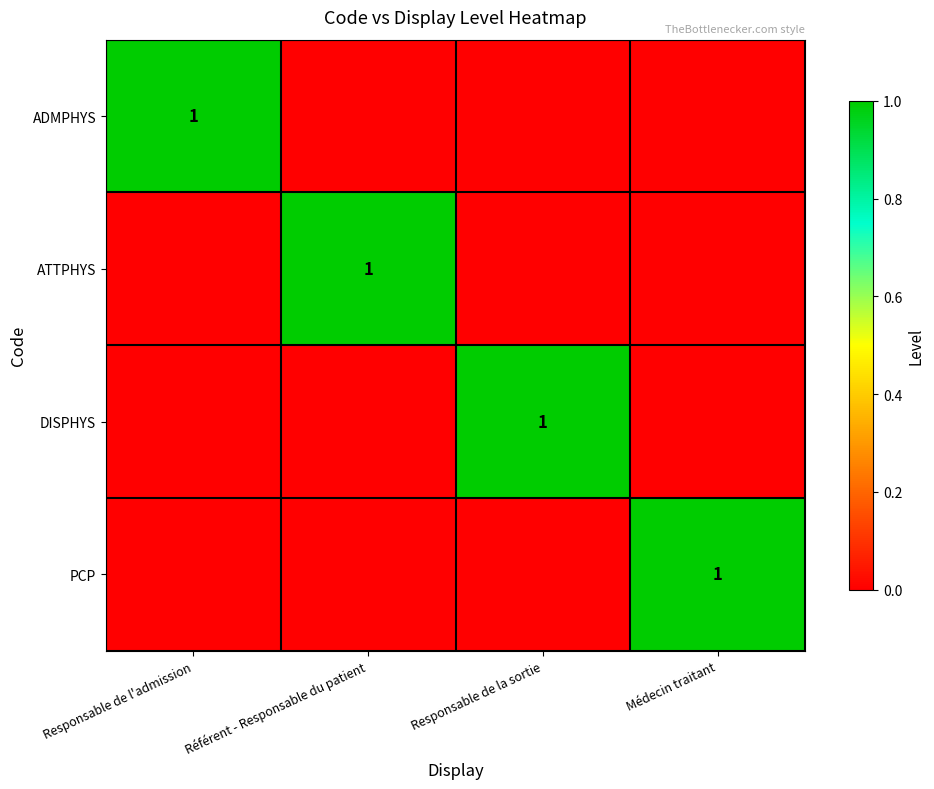

Count the number of categories in the chart.

4